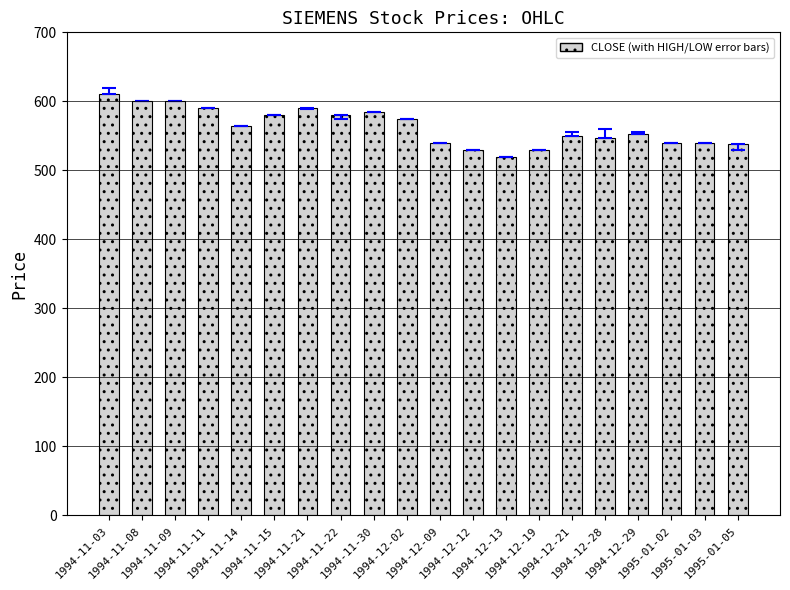

What is the label of the 4th bar from the left?

1994-11-11